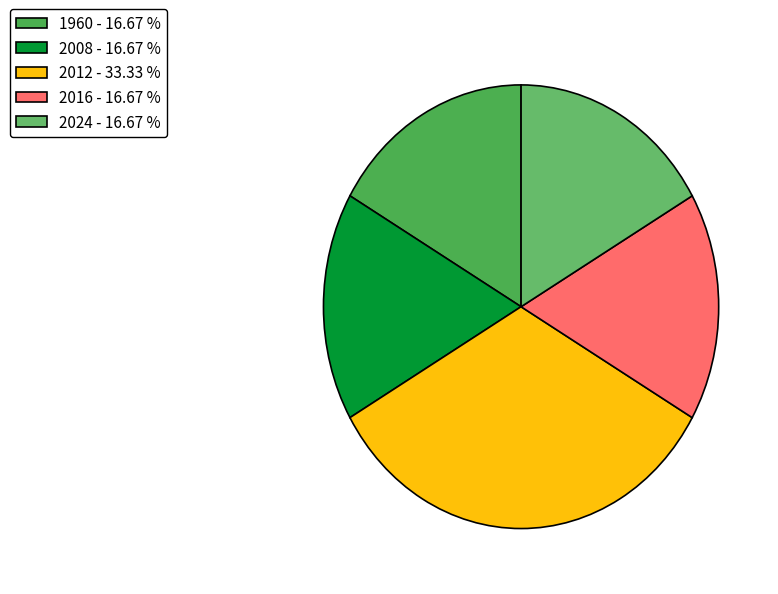

To the nearest percent, what is the average slice percentage?

20%